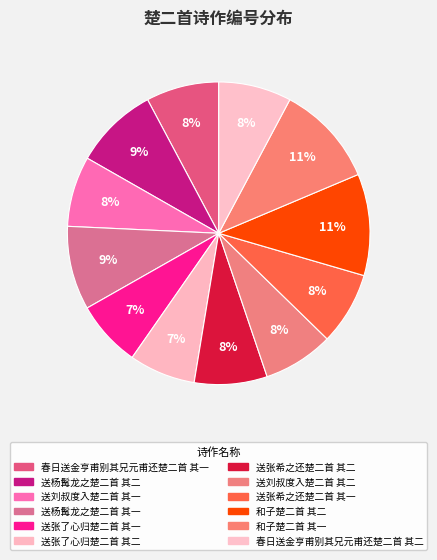

How many slices are in this pie chart?

12